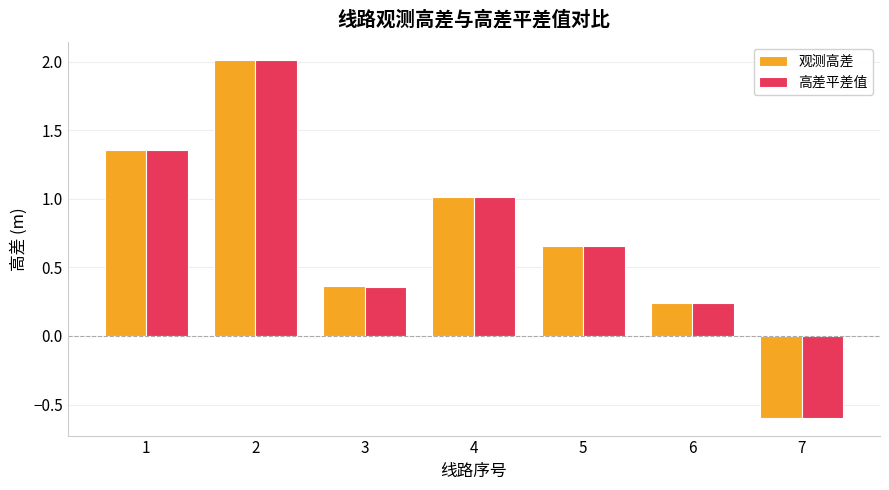

How many groups of bars are there?

7